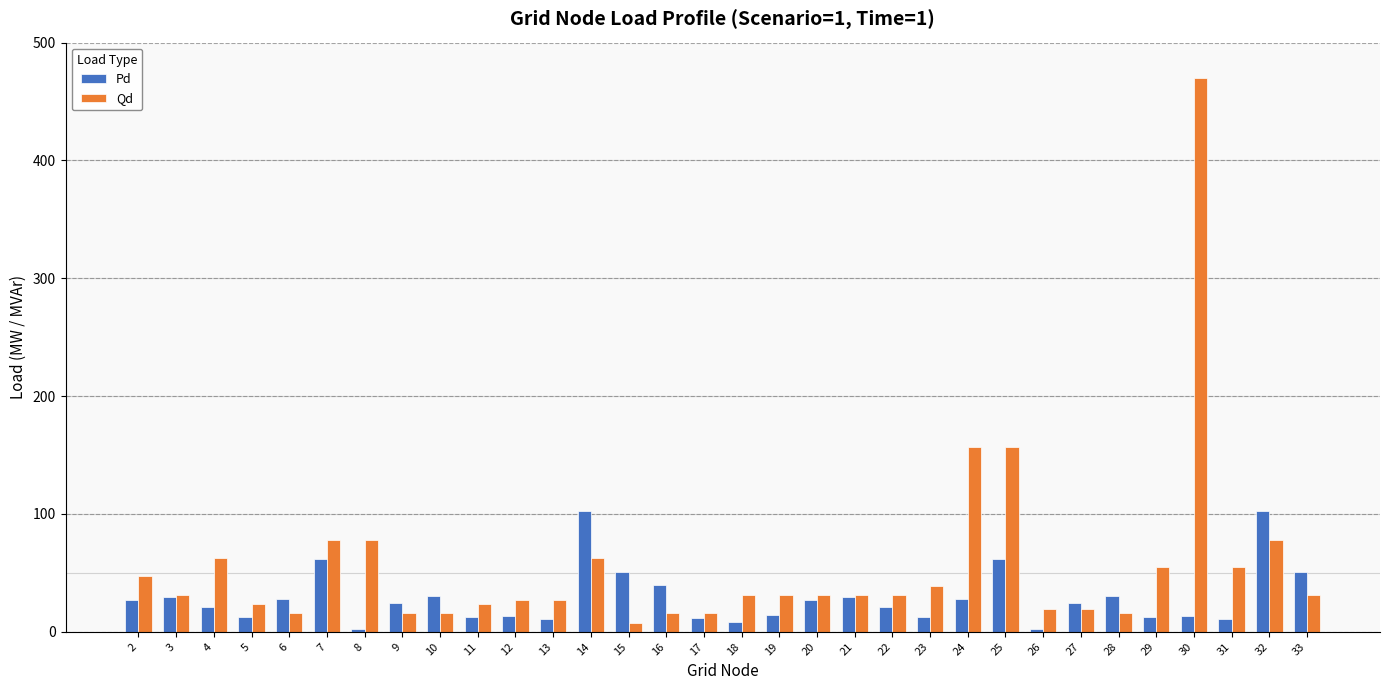

At which label does Qd reach its peak?

30